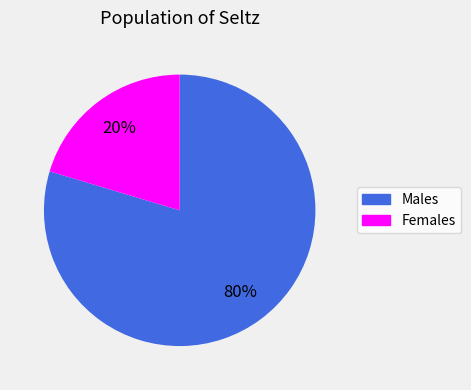

Is there a majority slice in this chart?

Yes